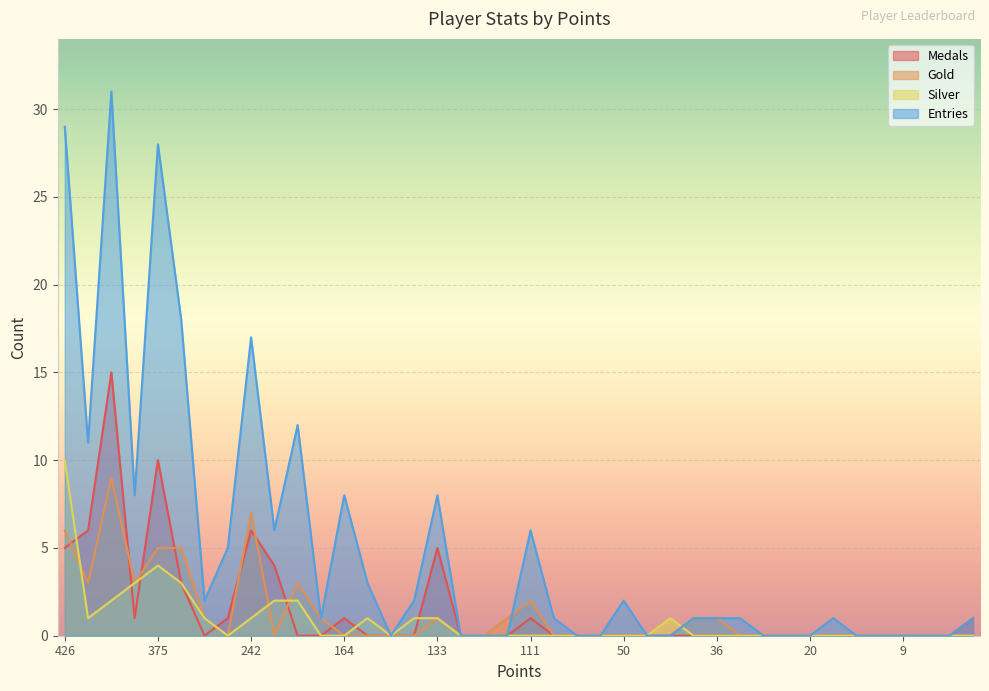

Where is Medals nearest to the value 7?

394